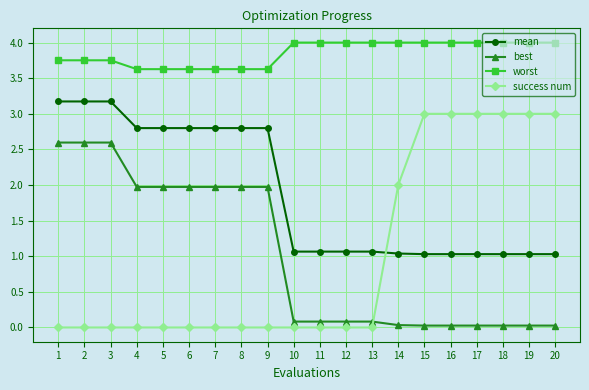

Between 3 and 12, which series saw the biggest shift?

best